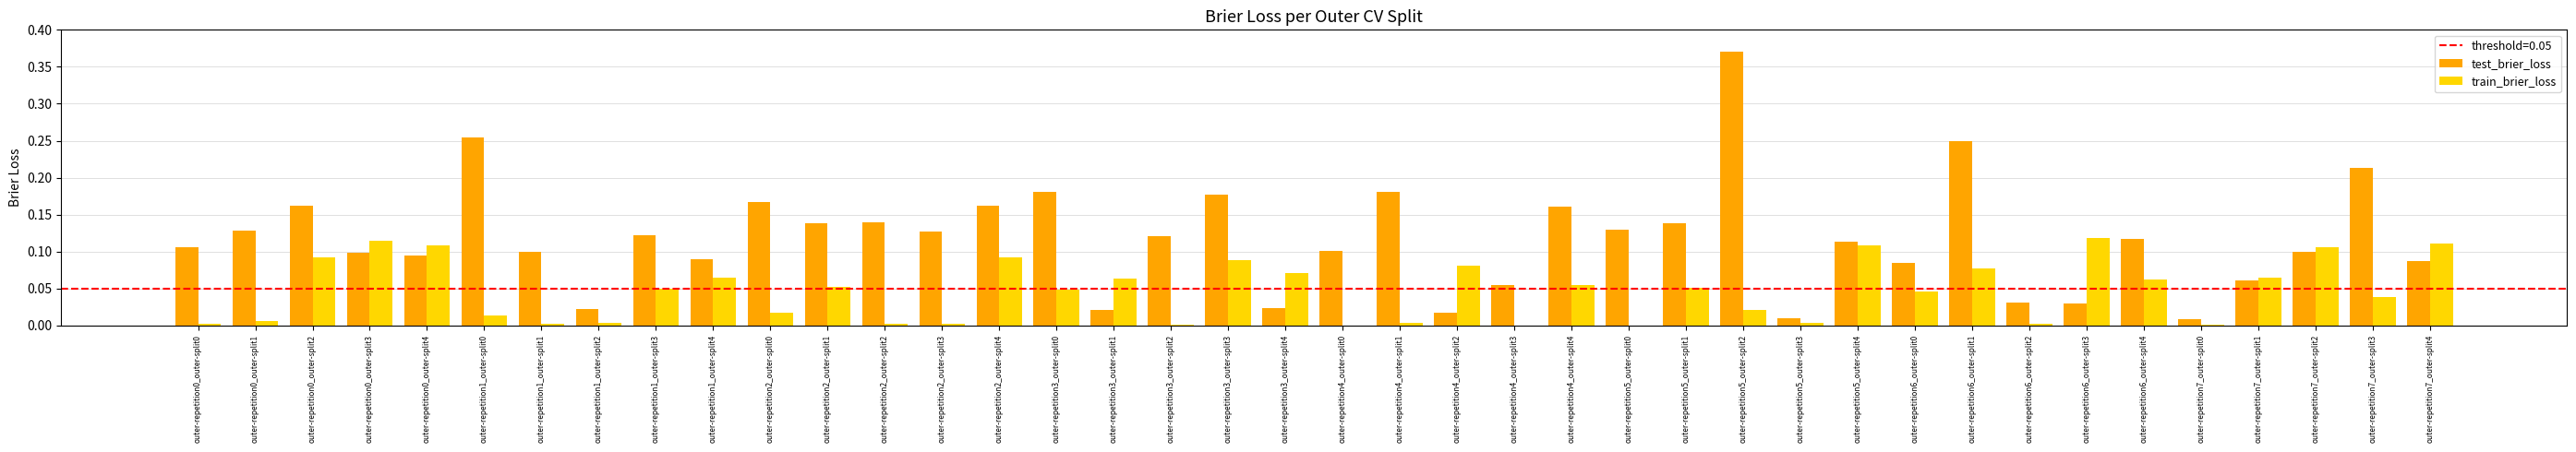

What is the sum of all train_brier_loss values?

1.8